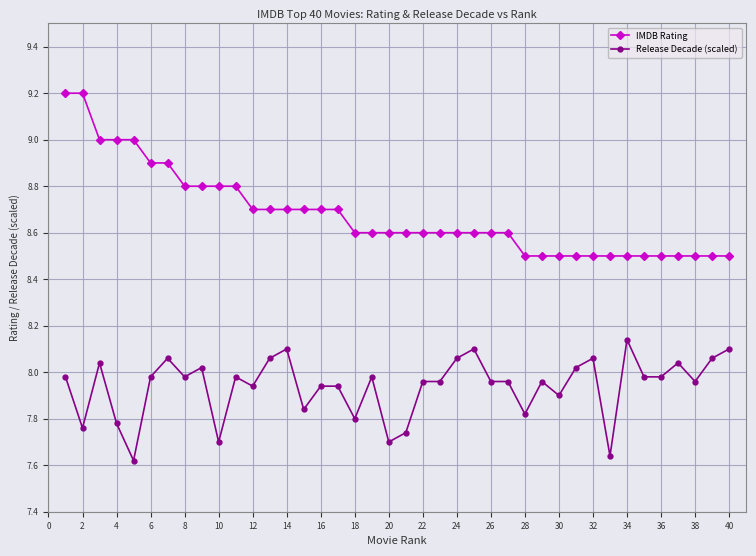

At how many categories does at least one series exceed 7?

40